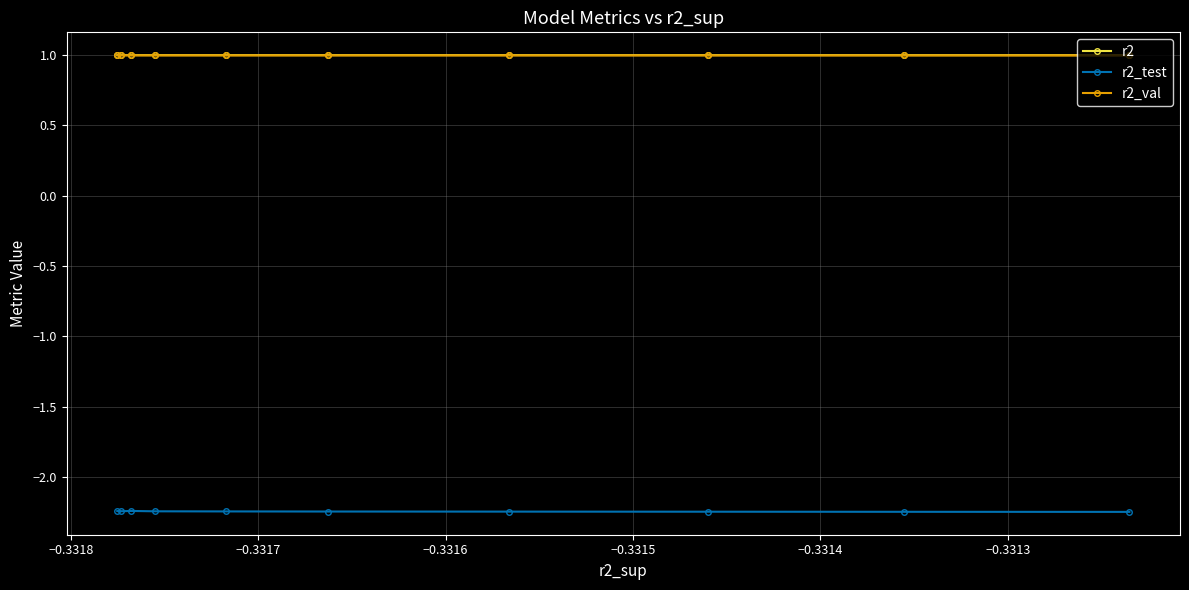

Which series has the largest total across all categories?

r2